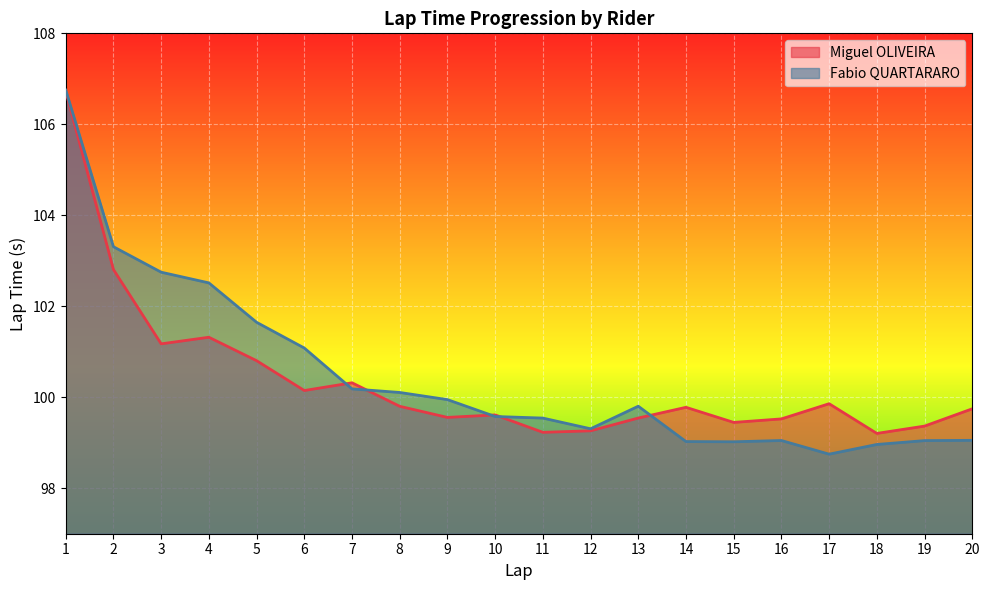

The value of Miguel OLIVEIRA at 2 is 102.8. True or false?

True